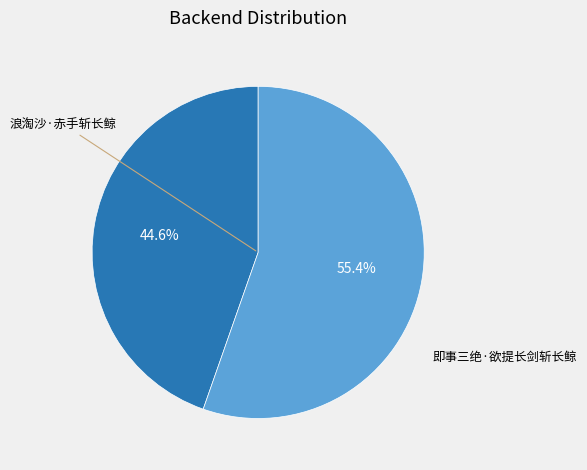

Count the number of slices in the pie.

2